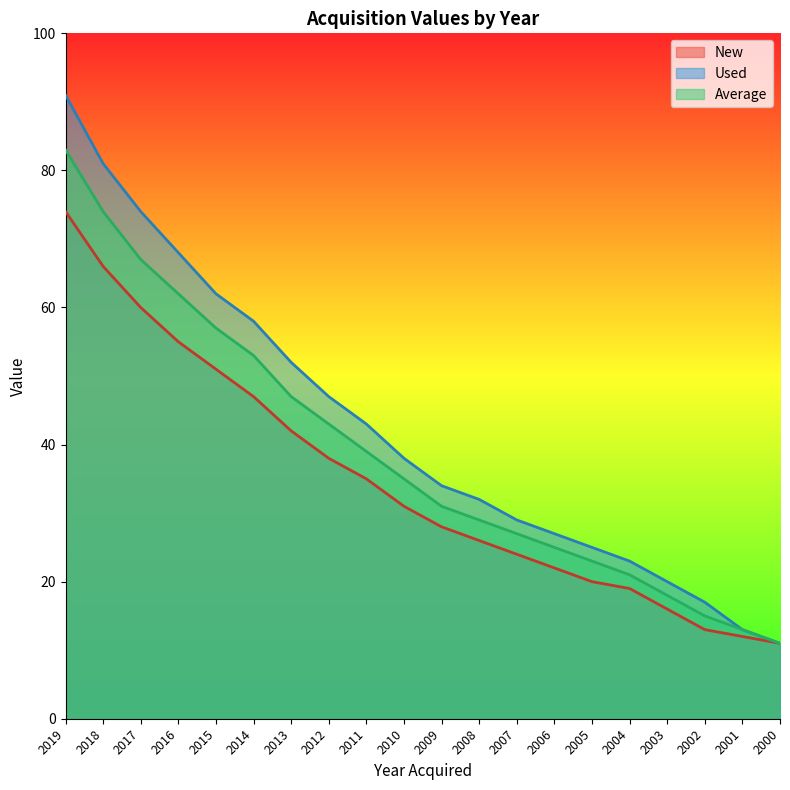

Rank the categories by Used value from highest to lowest.

2019, 2018, 2017, 2016, 2015, 2014, 2013, 2012, 2011, 2010, 2009, 2008, 2007, 2006, 2005, 2004, 2003, 2002, 2001, 2000